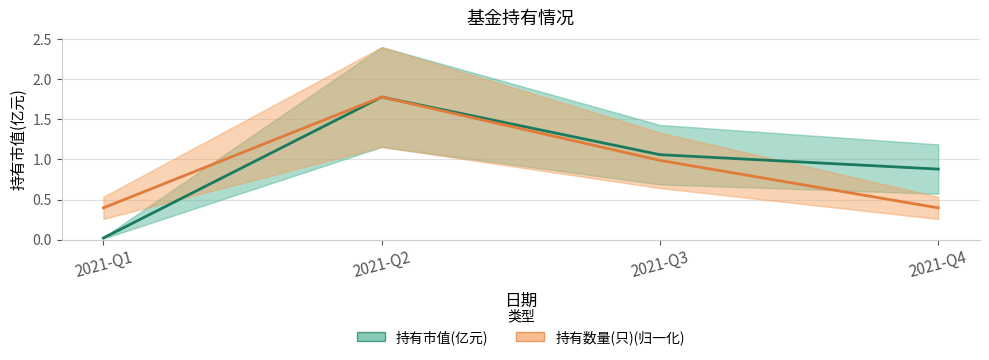

Which series has the largest range (max minus min)?

持有市值(亿元)